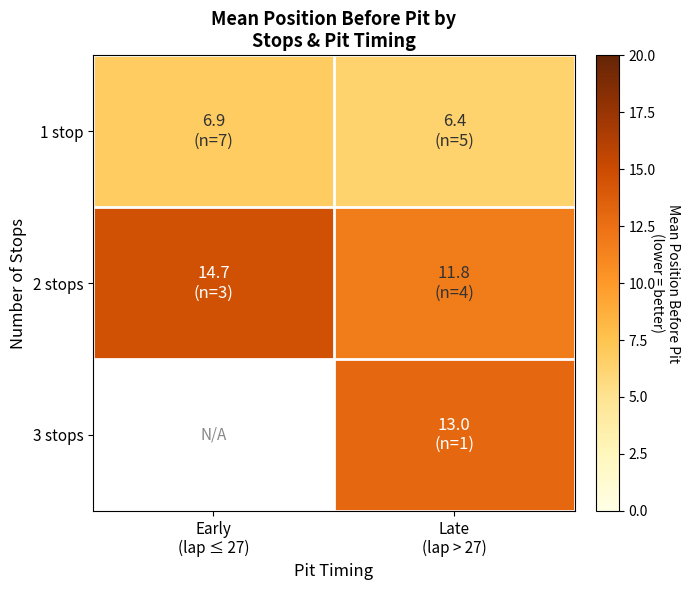

The value of 2 stops at Early (lap ≤ 27) is 14.7. True or false?

True